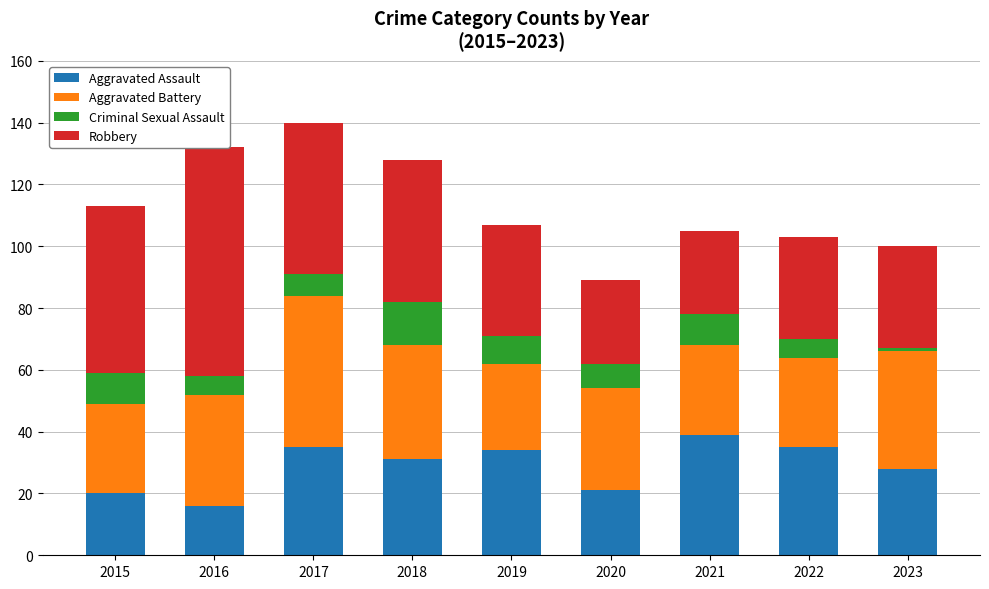

Reading left to right, list all the values displayed in this chart.

Aggravated Assault: 2015=20	2016=16	2017=35	2018=31	2019=34	2020=21	2021=39	2022=35	2023=28
Aggravated Battery: 2015=29	2016=36	2017=49	2018=37	2019=28	2020=33	2021=29	2022=29	2023=38
Criminal Sexual Assault: 2015=10	2016=6	2017=7	2018=14	2019=9	2020=8	2021=10	2022=6	2023=1
Robbery: 2015=54	2016=74	2017=49	2018=46	2019=36	2020=27	2021=27	2022=33	2023=33